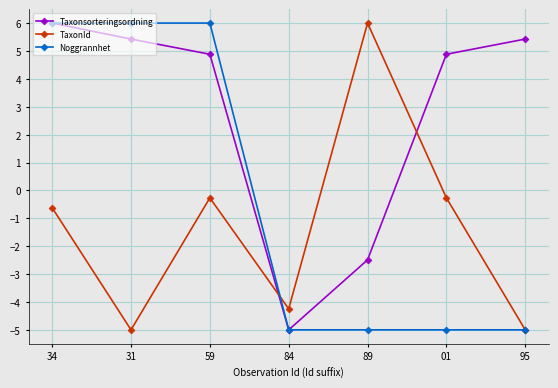

Is this an area chart (filled region under the line)?

No